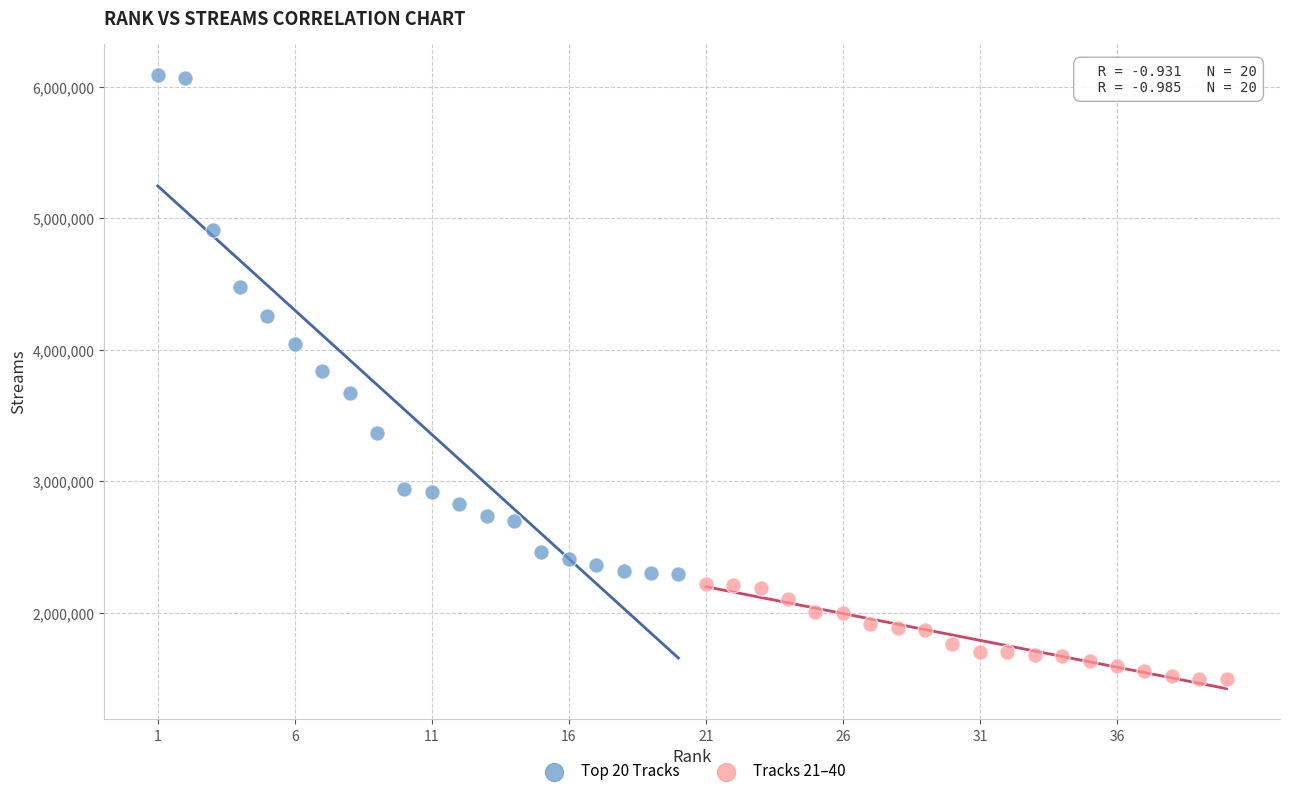

Which series has the largest Y range (max minus min)?

Top 20 Tracks